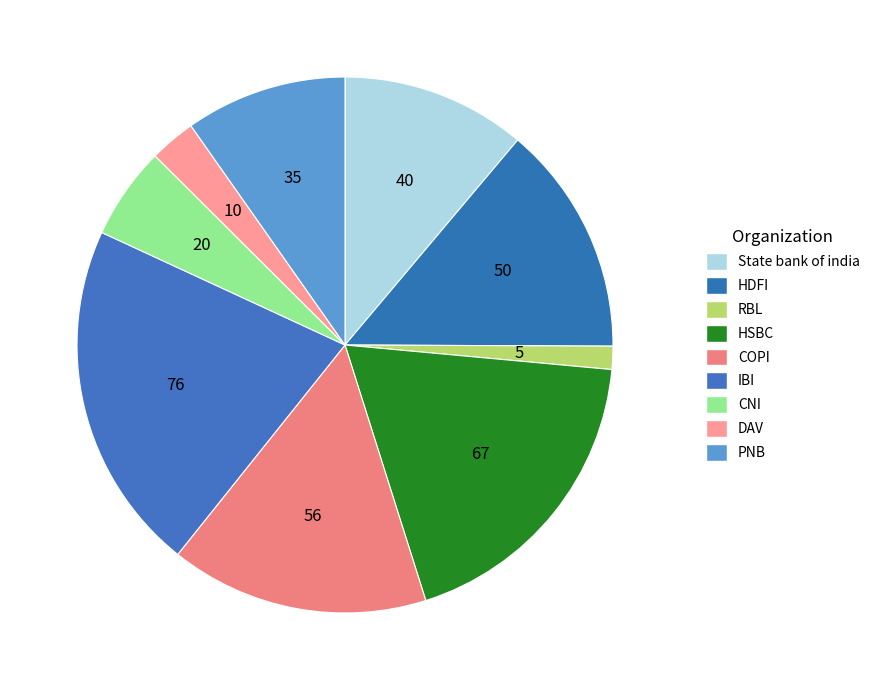

How many segments does this pie chart have?

9